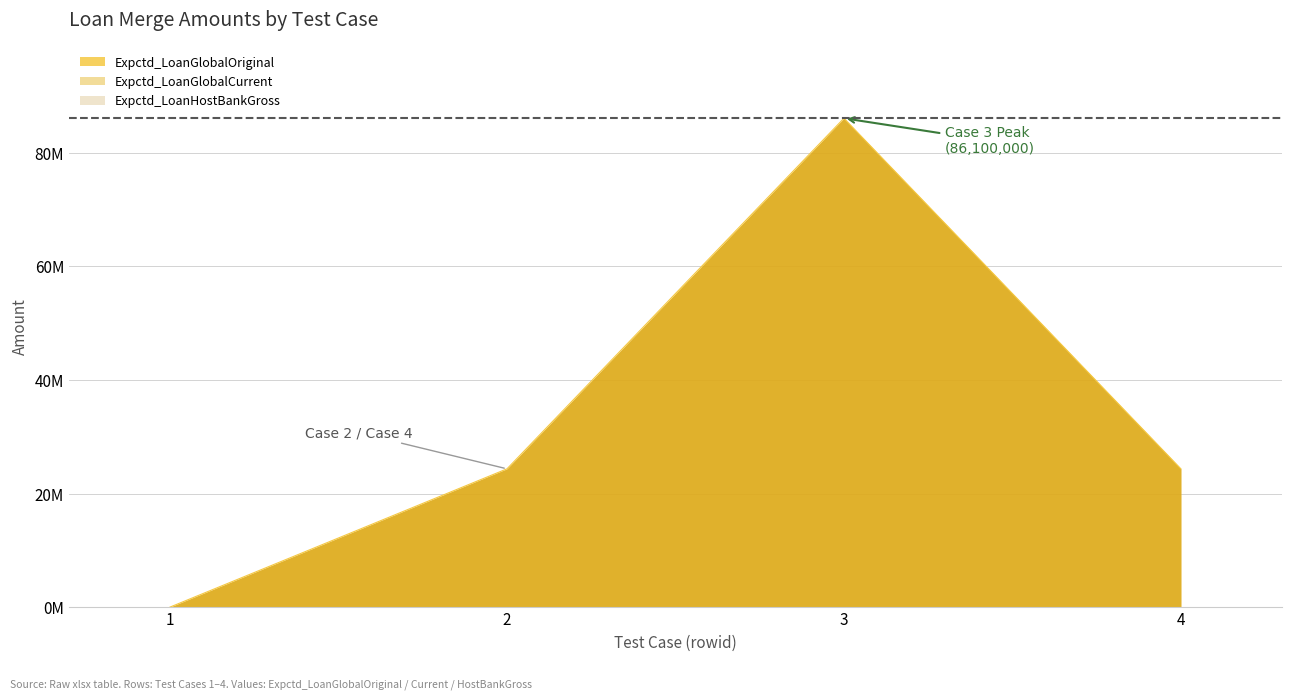

The value of Expctd_LoanGlobalCurrent at 2 is 35132718. True or false?

False